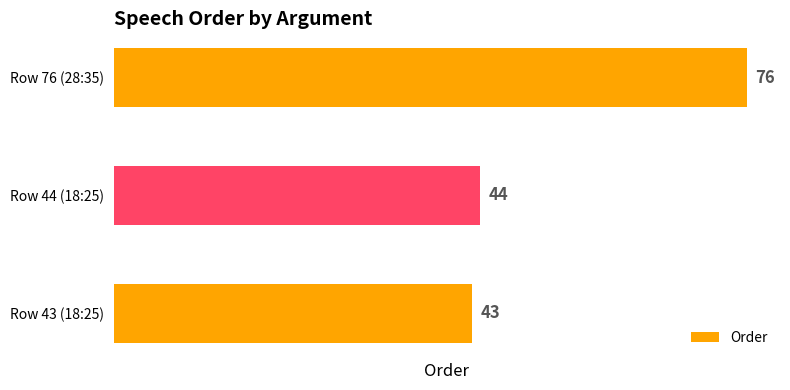

Are the bars grouped side by side (vs. stacked)?

No